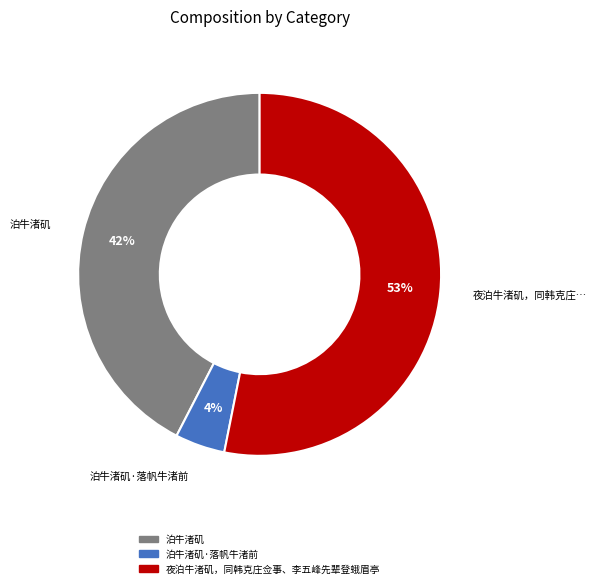

Does any single category account for the majority?

Yes